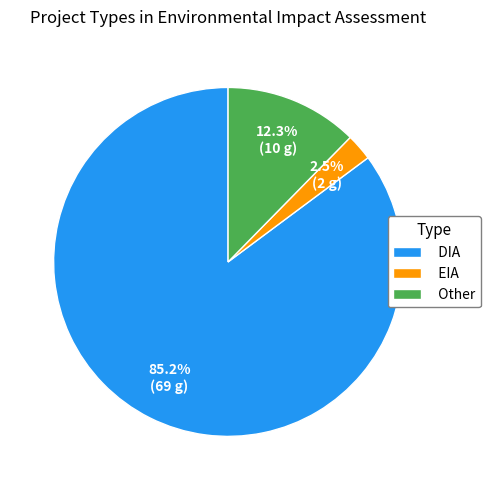

What is the ratio of the value at EIA to the value at Other?

0.2